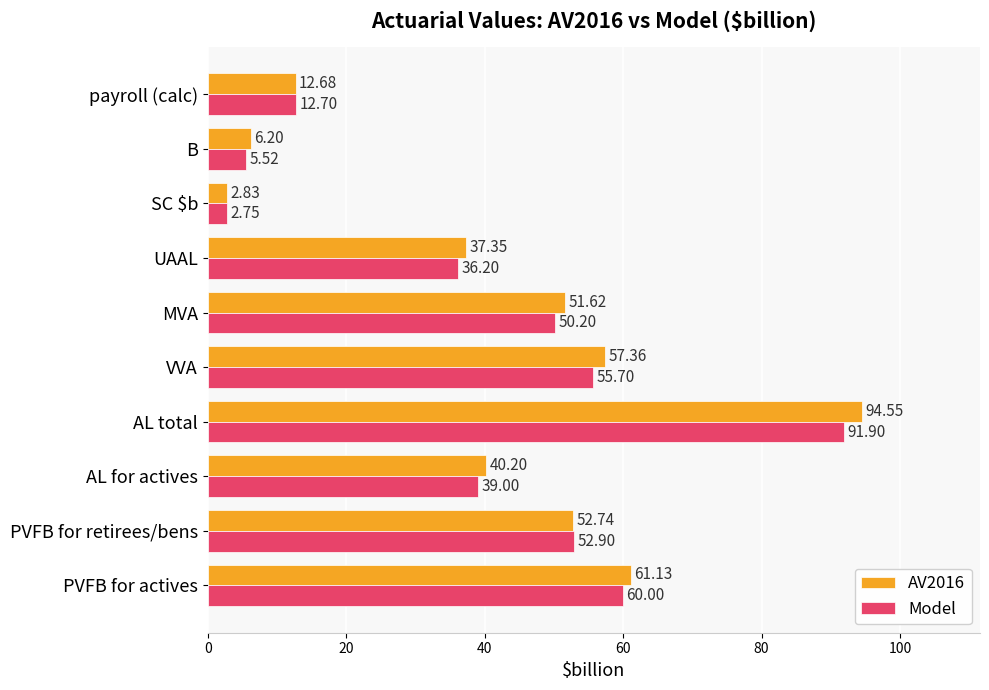

Rank the series by their maximum value, from lowest to highest.

Model, AV2016